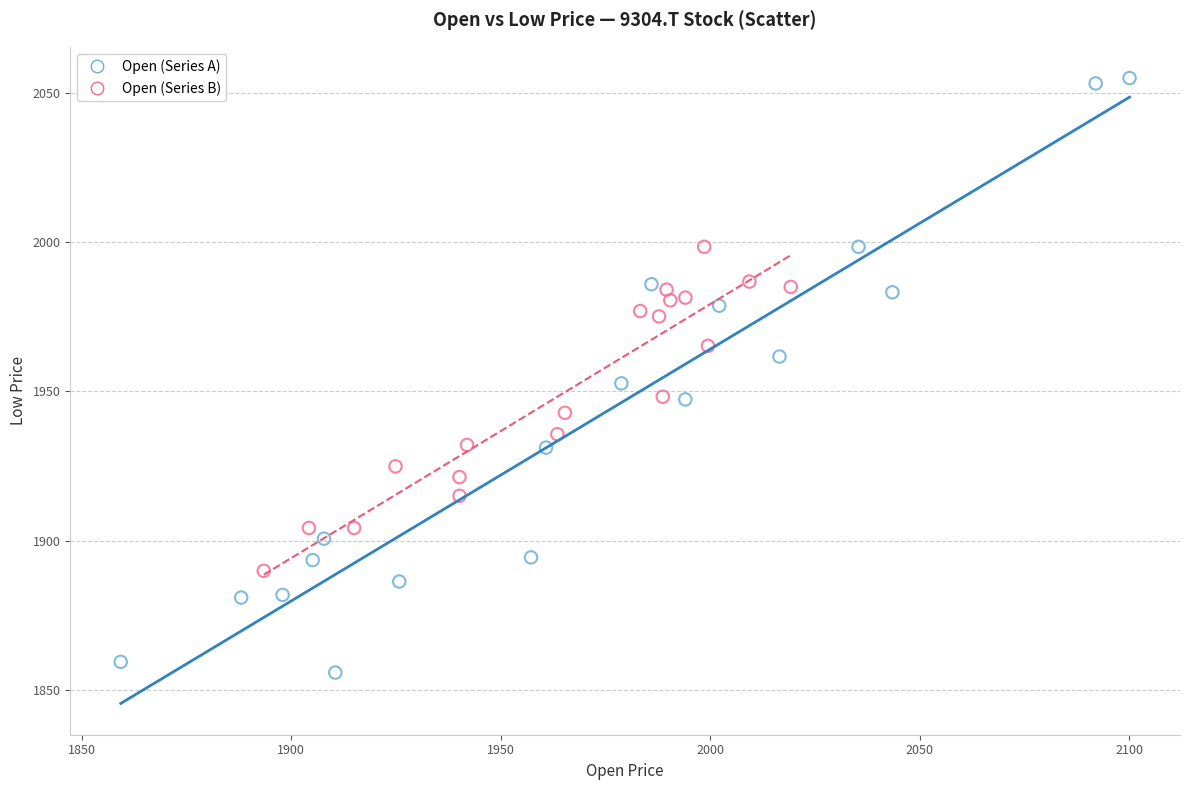

What are all the series names shown in the legend?

Open (Series A), Open (Series B)